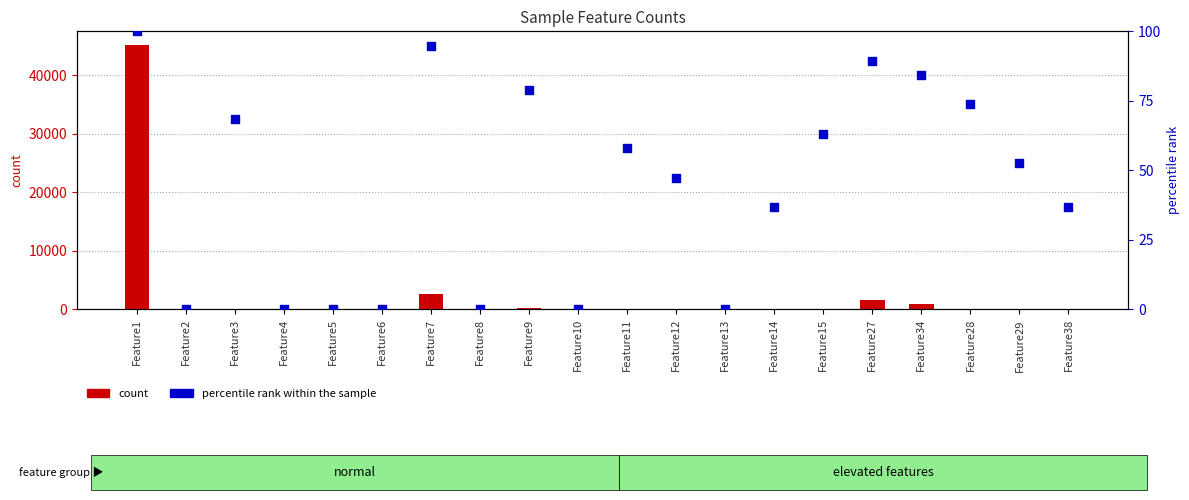

Which series has the largest total across all categories?

count